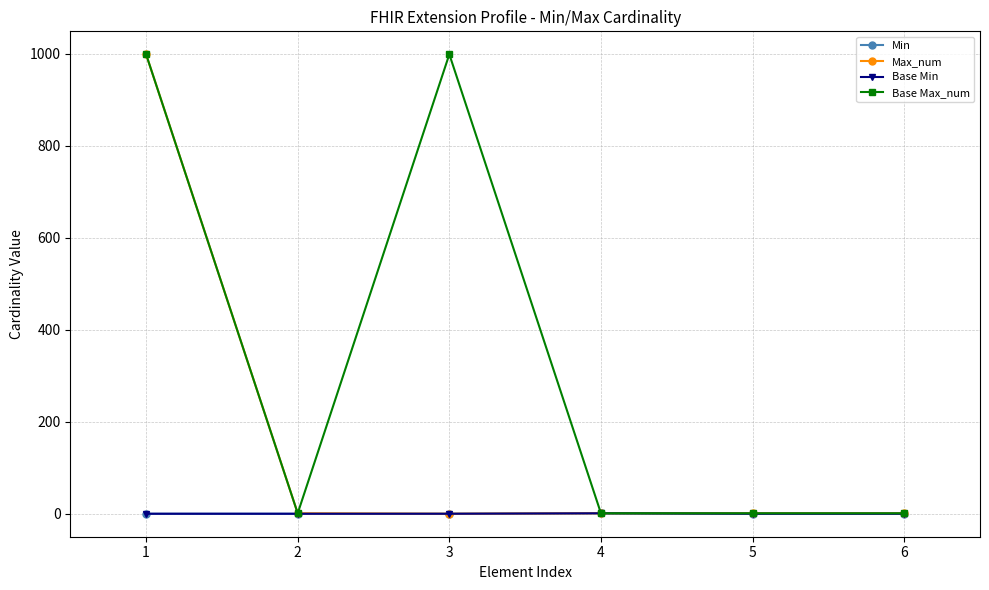

Is this an area chart (filled region under the line)?

No